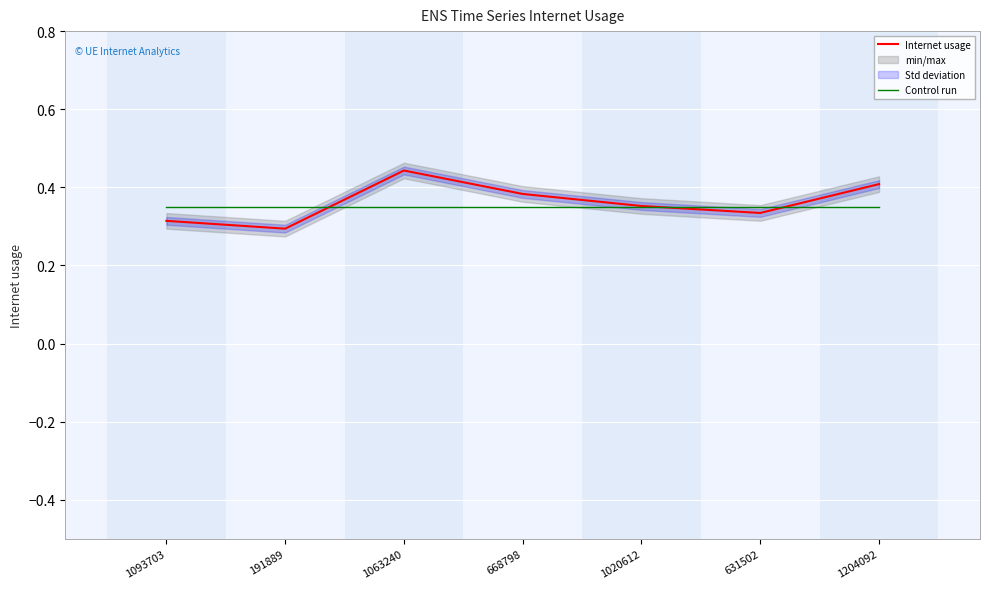

What is the total value across all series at 631502?

0.7